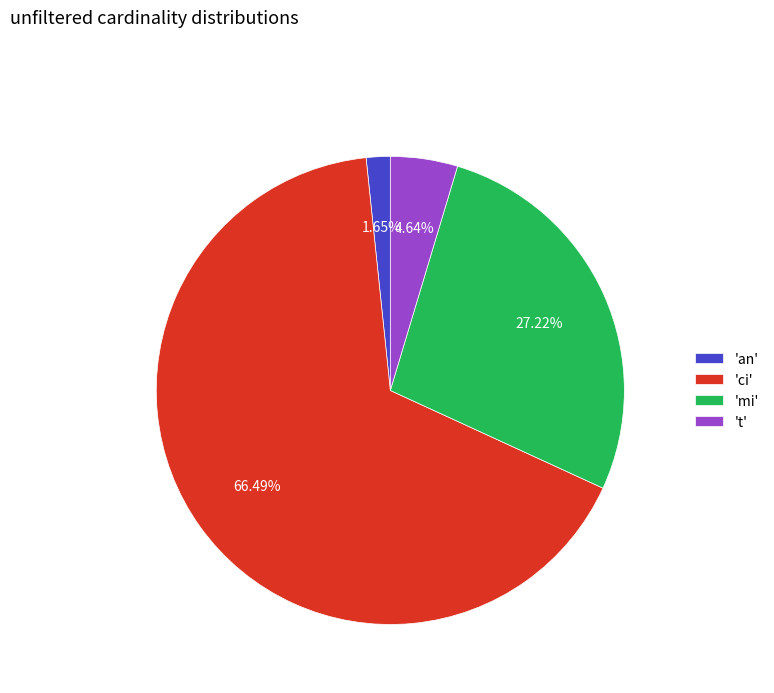

How many segments does this pie chart have?

4